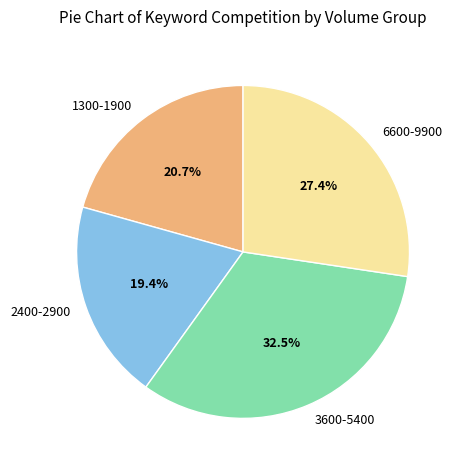

How many segments does this pie chart have?

4